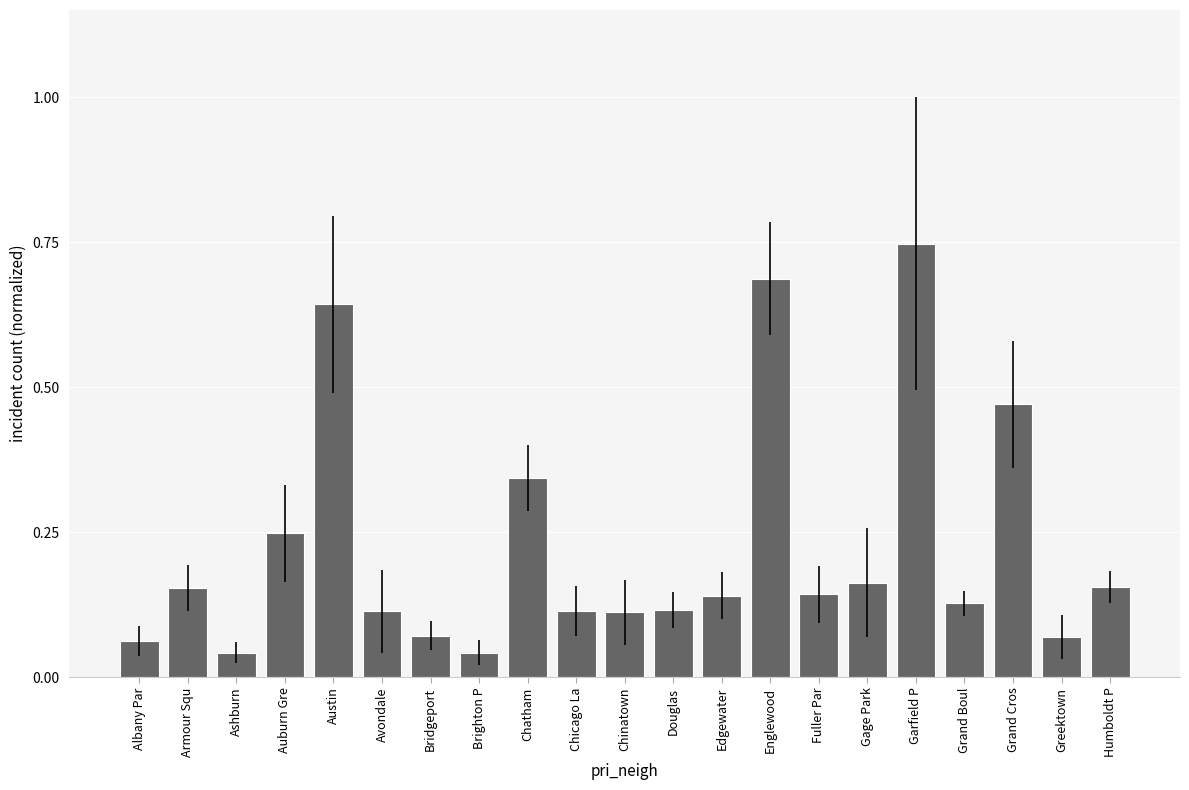

What is the change in value from Englewood to Garfield P?

+0.1